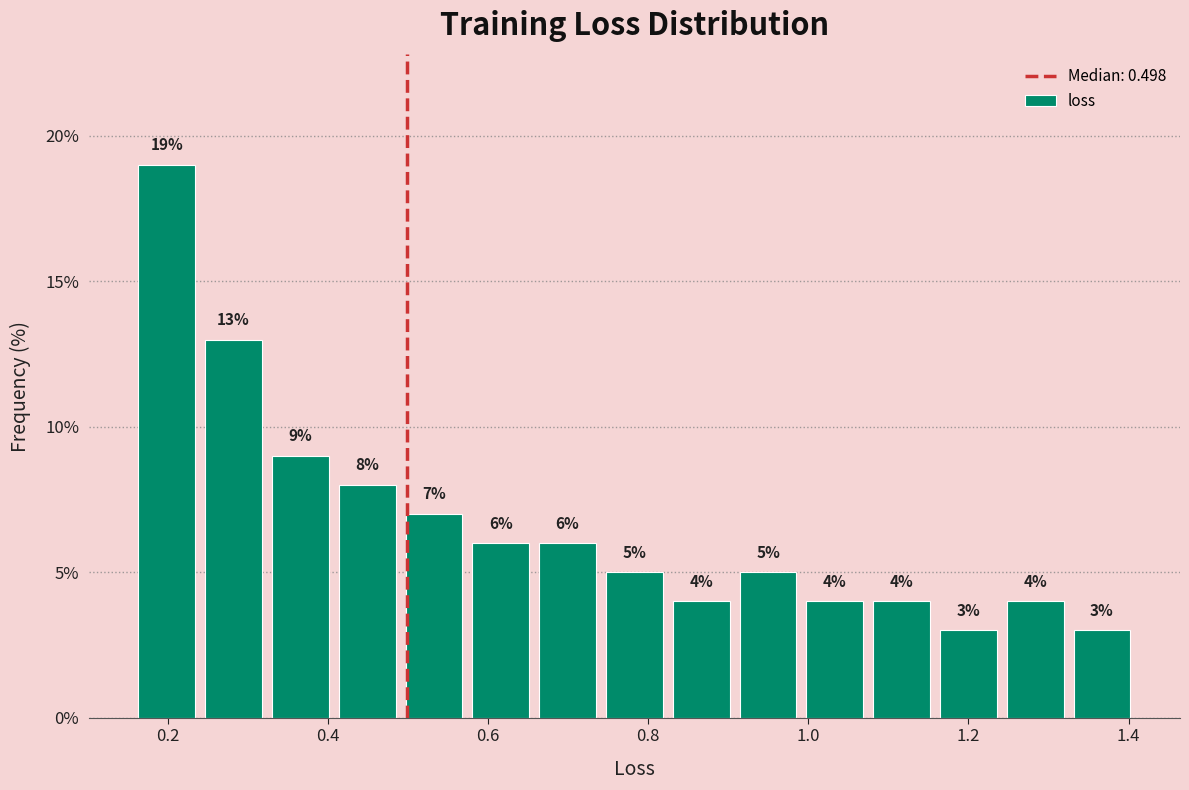

Reading left to right, transcribe this chart: for each bar, give the range it covers on the x-axis and its height. The bar edges are not printed on the chart, so give them approximately, as read against the axis.

0.16 to 0.24: 19
0.24 to 0.32: 13
0.32 to 0.40: 9
0.40 to 0.50: 8
0.50 to 0.58: 7
0.58 to 0.66: 6
0.66 to 0.74: 6
0.74 to 0.82: 5
0.82 to 0.90: 4
0.90 to 1.00: 5
1.00 to 1.08: 4
1.08 to 1.16: 4
1.16 to 1.24: 3
1.24 to 1.32: 4
1.32 to 1.40: 3